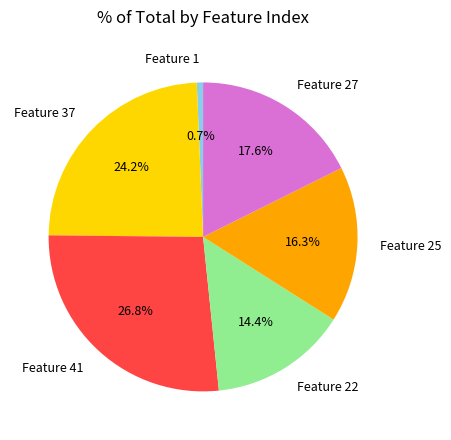

Which slice is the largest?

Feature 41